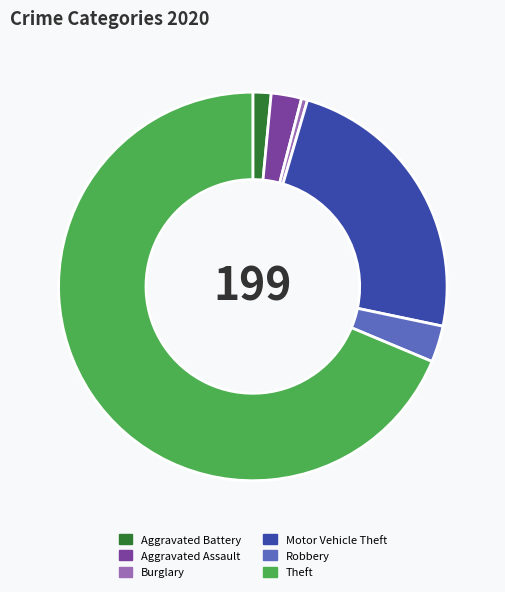

How many segments does this pie chart have?

6